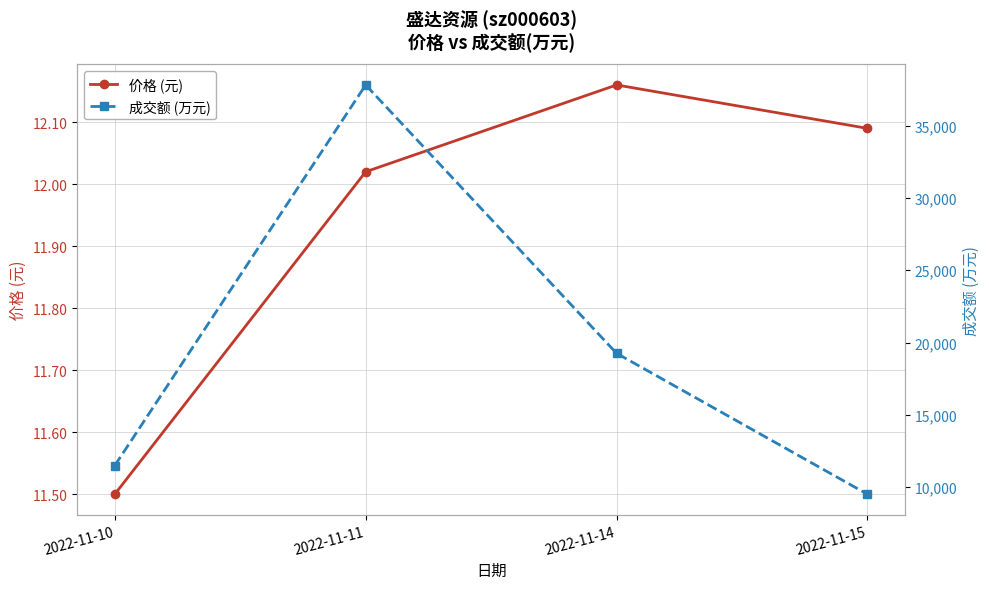

Reading right to left, what are all the values shown in this chart?

价格 (元): 12.1	12.2	12.0	11.5
成交额 (万元): 9515.0	19258.0	37813.0	11498.0